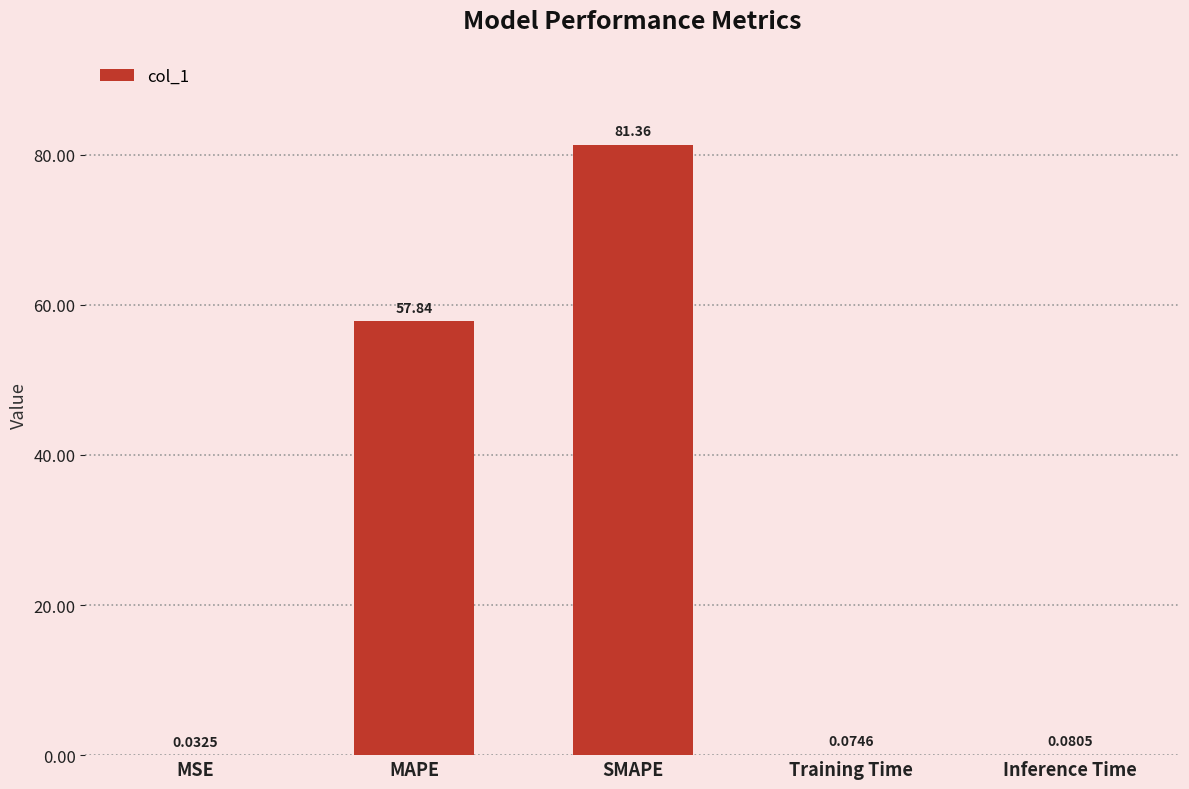

What is the sum of all values?

139.4